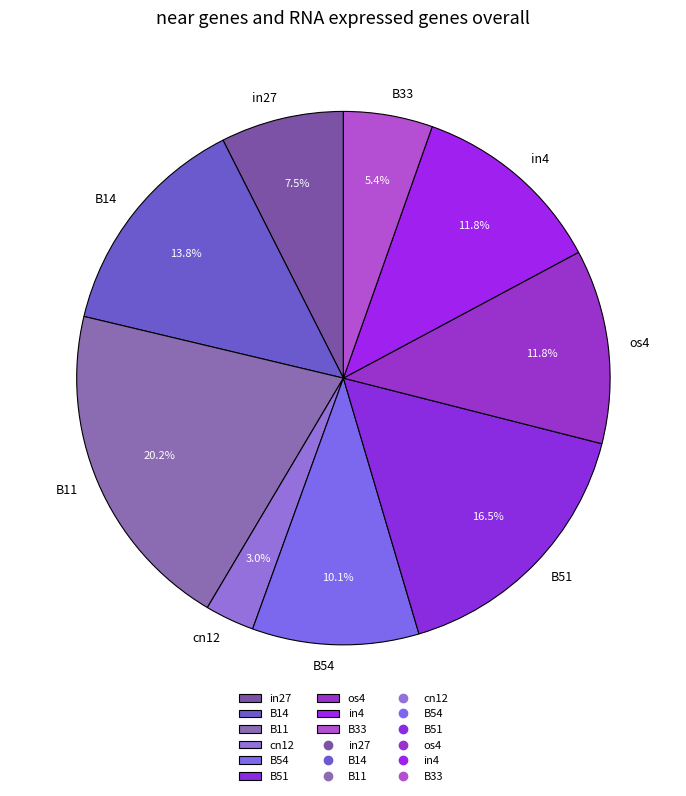

To the nearest percent, what portion does B54 represent?

10%